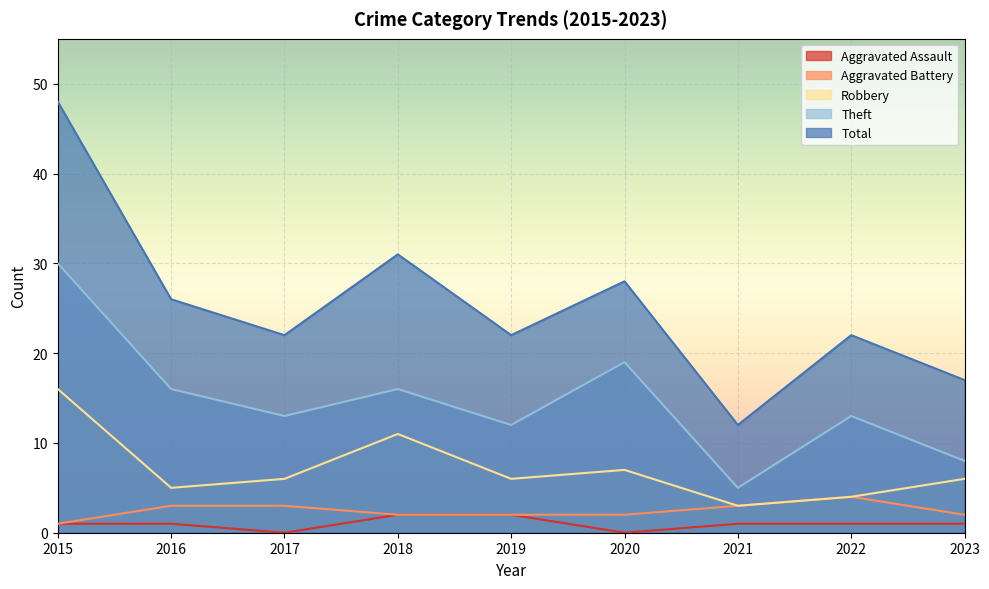

The Theft series shows 12 at 2023. True or false?

False